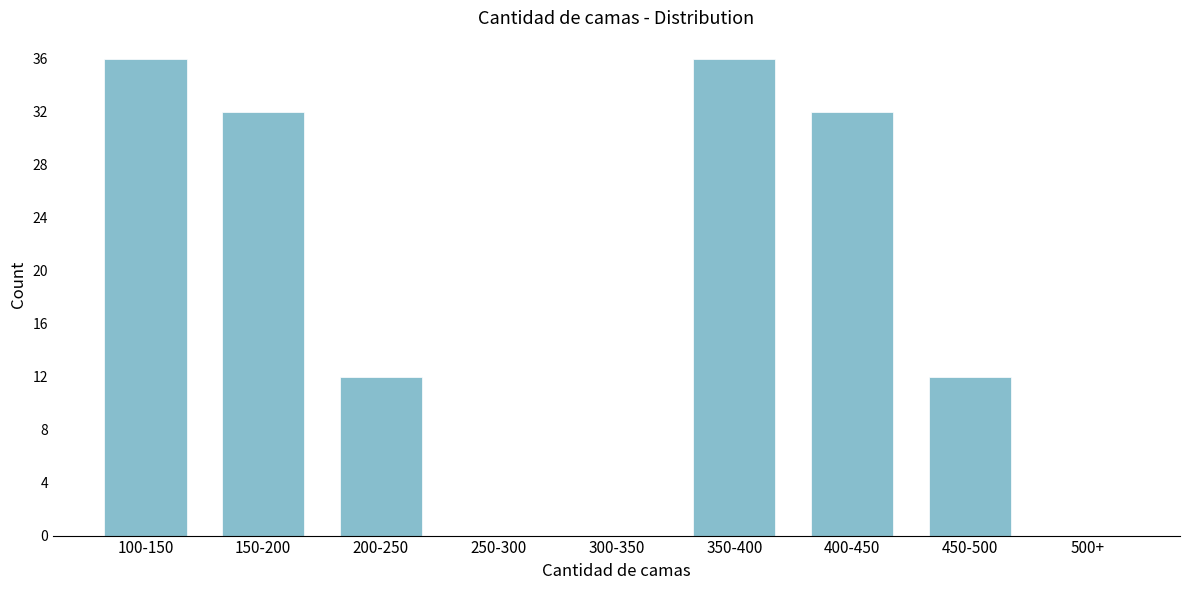

Reading left to right, transcribe all the data shown in this chart.

100-150=36	150-200=32	200-250=12	250-300=0	300-350=0	350-400=36	400-450=32	450-500=12	500+=0